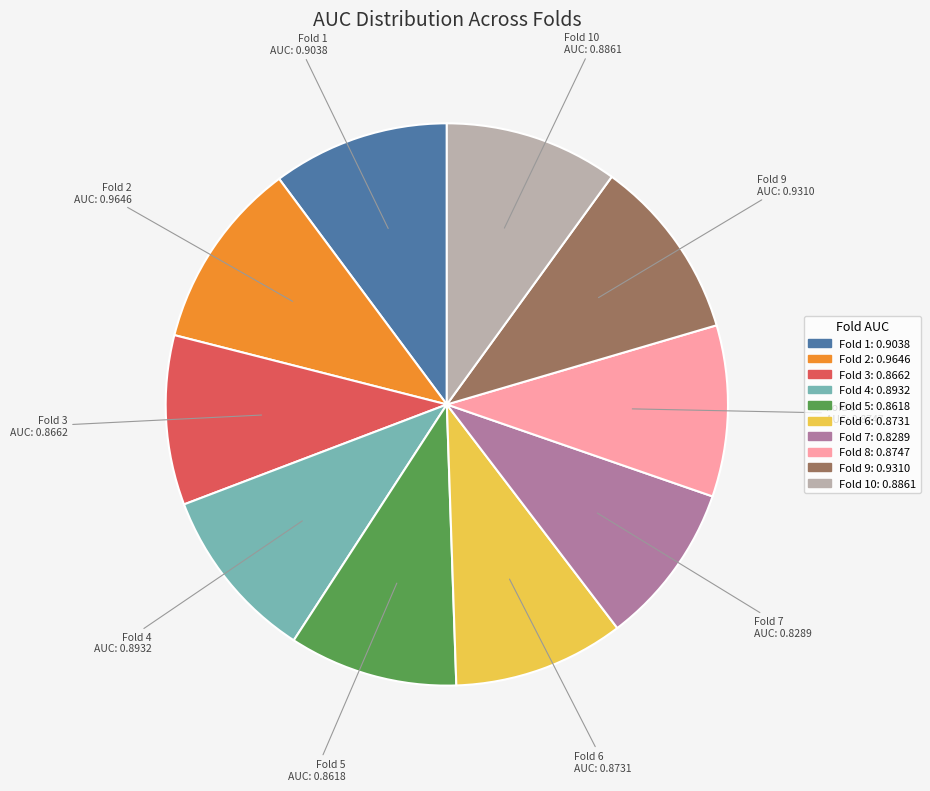

How many segments does this pie chart have?

10